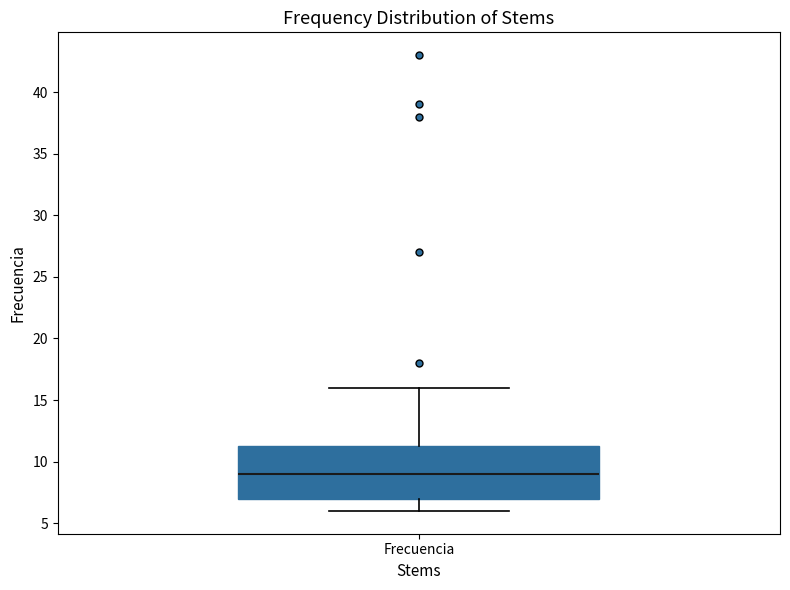

Where is the upper edge of the box for Frecuencia on the y-axis? The values are not printed on the chart, so give them approximately, as read against the axis.

11.5